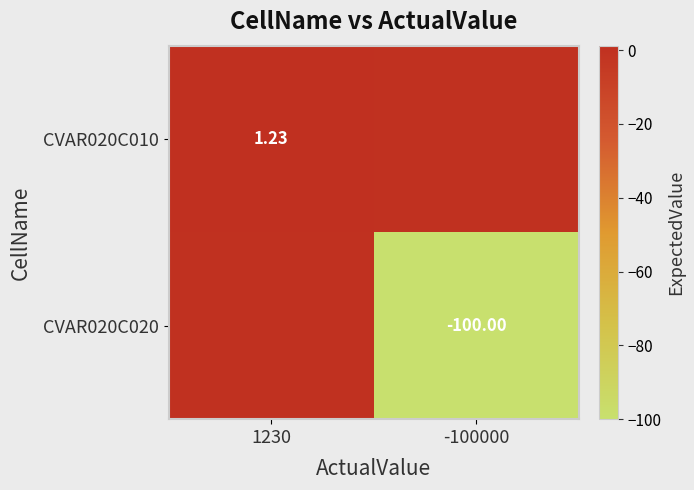

At how many categories does at least one series exceed -9?

2